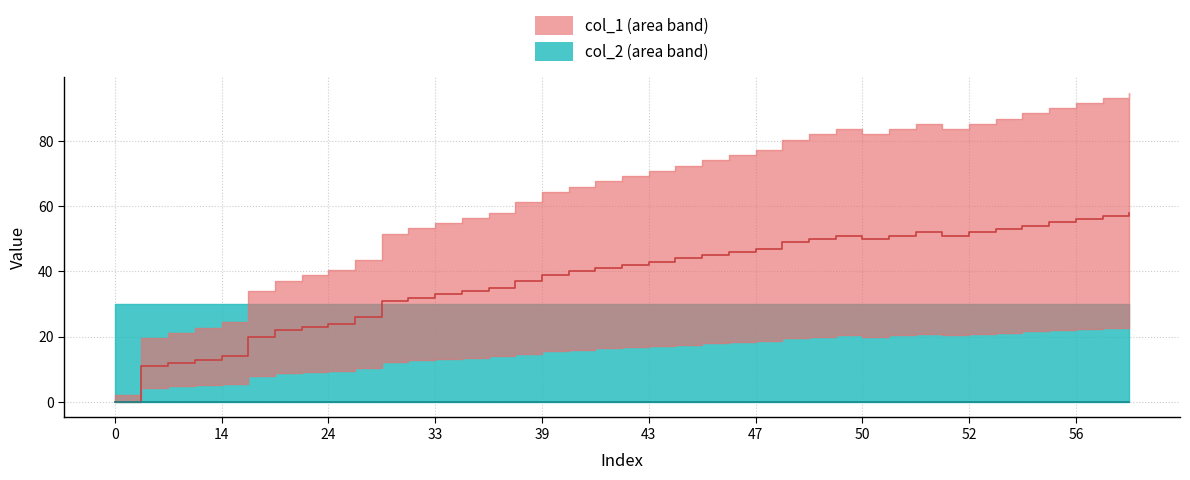

How many interior local valleys does the col_1 median series have?

2